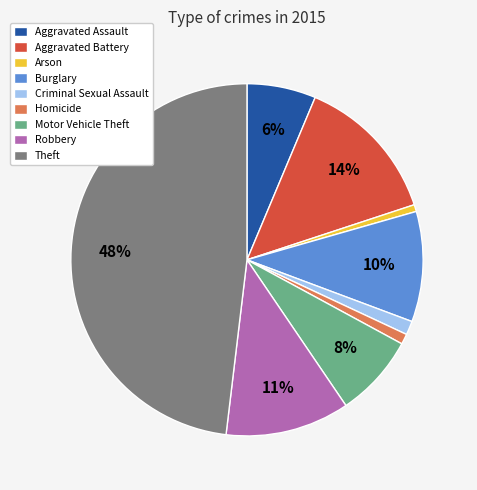

To the nearest percent, what is the difference between the largest and smallest slice percentages?

47%